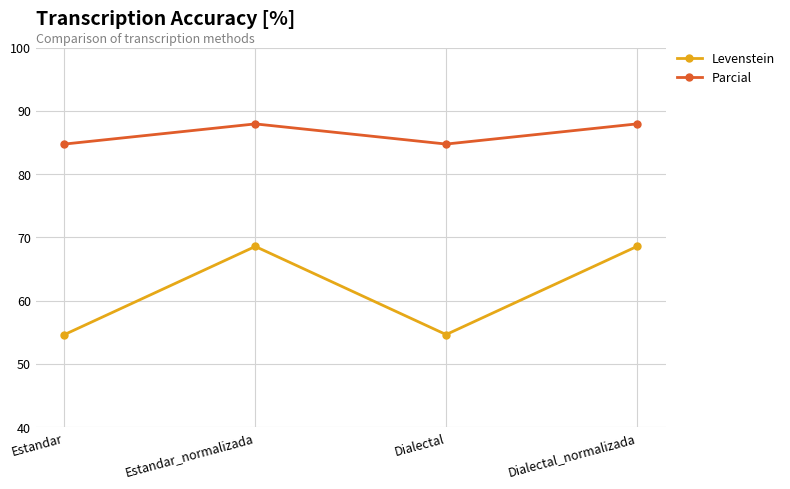

How many interior local valleys does the Parcial series have?

1